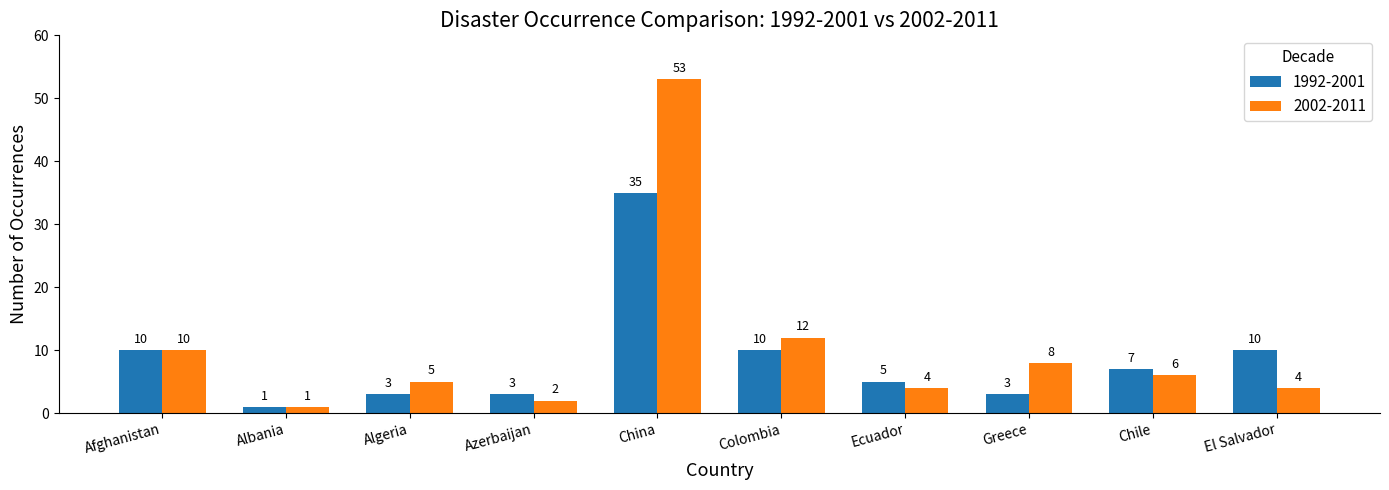

Which series has the largest range (max minus min)?

2002-2011